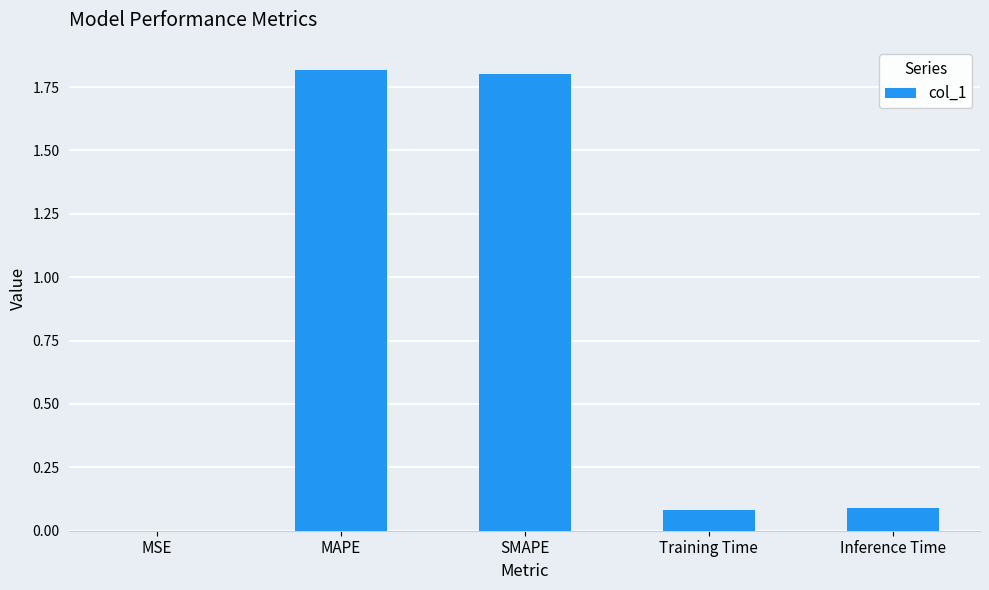

What is the change in value from SMAPE to Inference Time?

-1.7